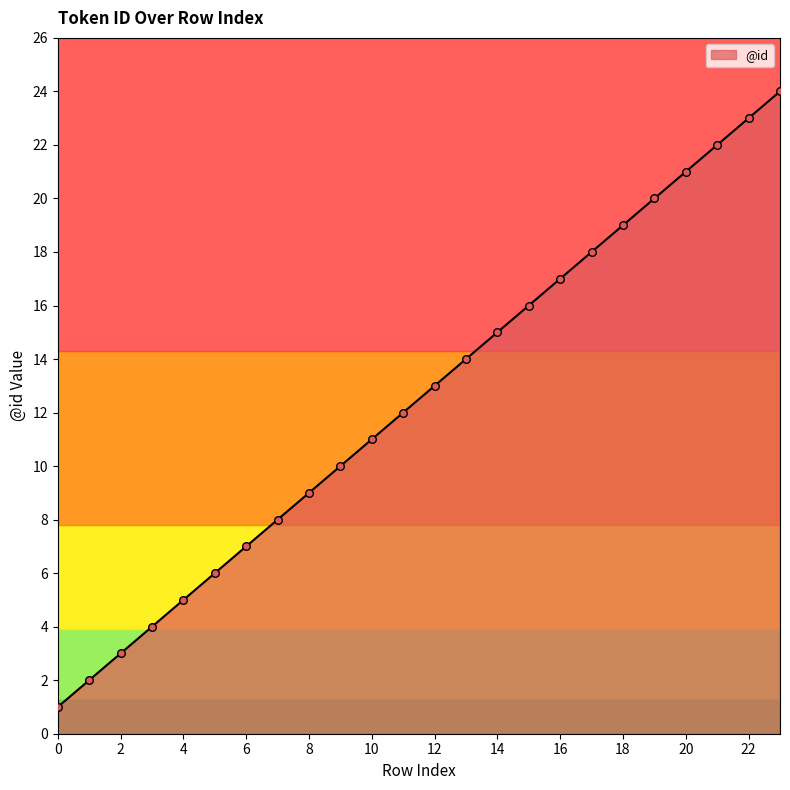

Approximately how many times larger is the value at 8 compared to 16?

0.5